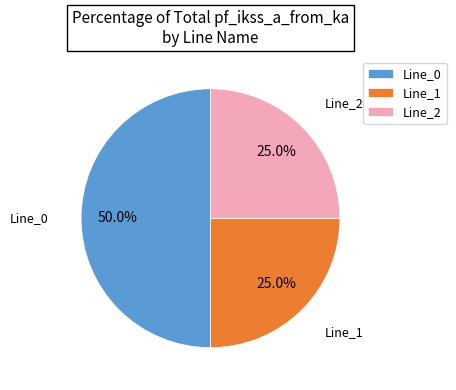

What percentage is the Line_2 slice, to the nearest percent?

25%